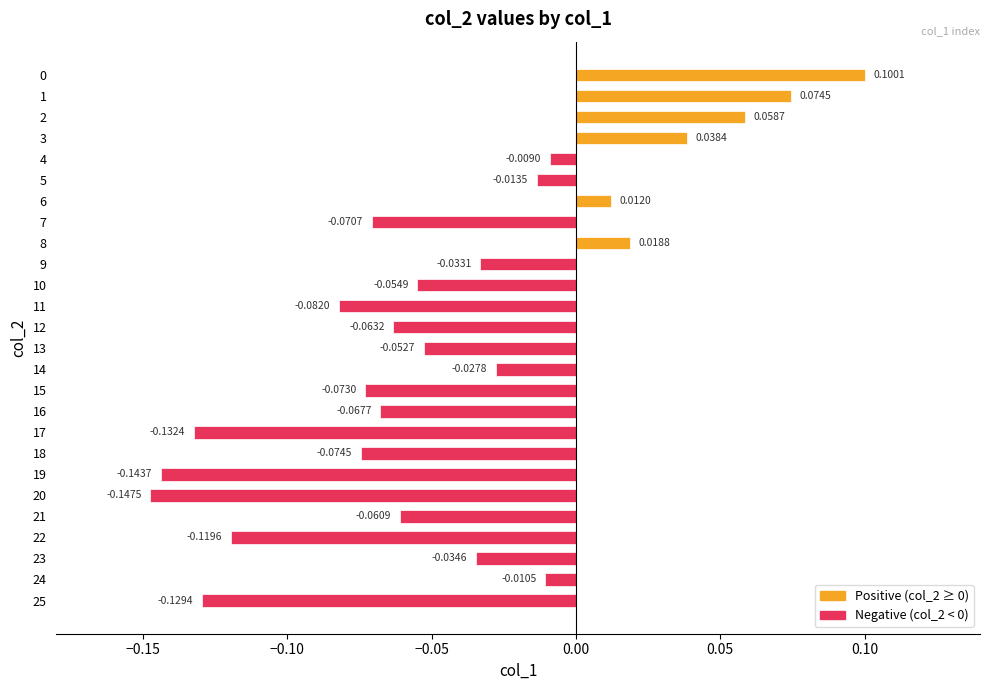

Are the bars horizontal?

Yes